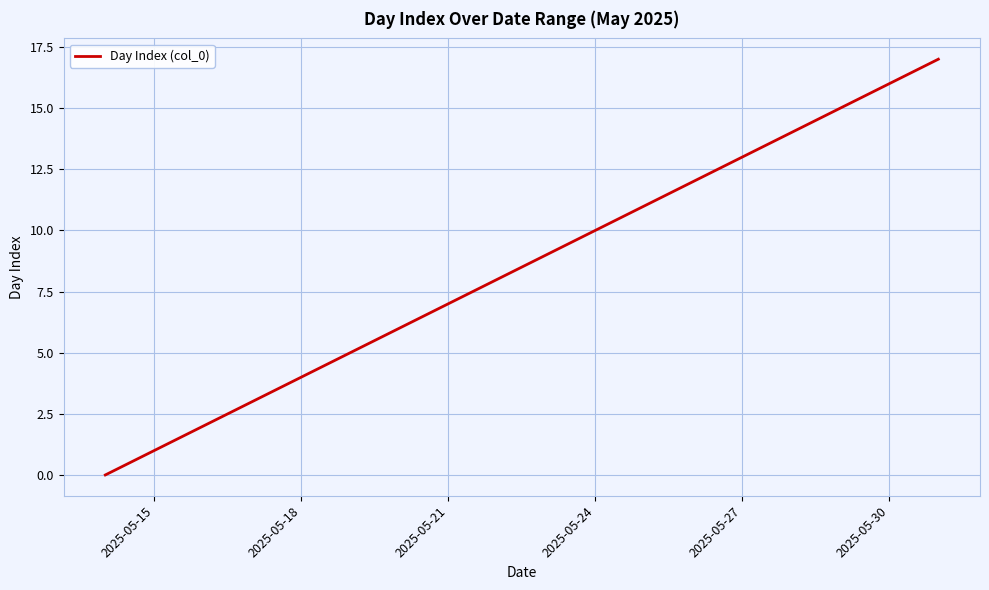

True or false: the data has more than 0 interior local peaks.

False